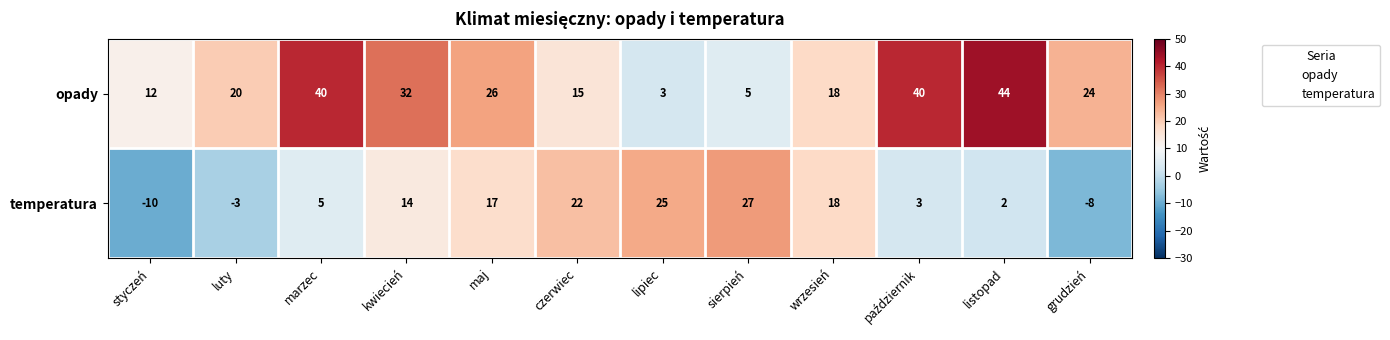

Reading left to right, extract all data points from this chart.

opady: 12	20	40	32	26	15	3	5	18	40	44	24
temperatura: -10	-3	5	14	17	22	25	27	18	3	2	-8